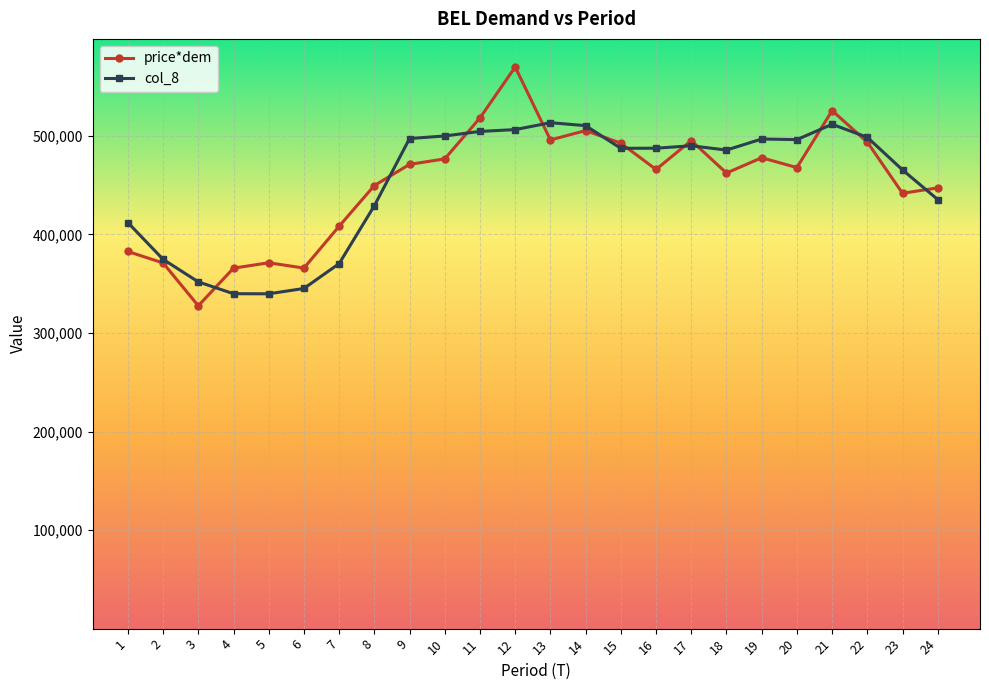

Is it true that price*dem equals 244687.4 at 23?

False